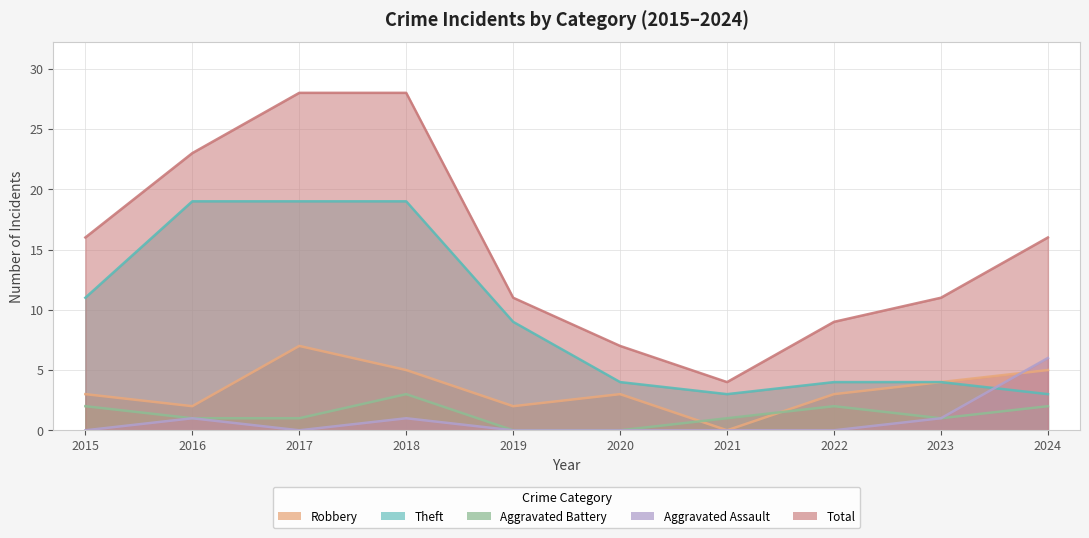

What is the spread (max minus min) of values at 2019?

11